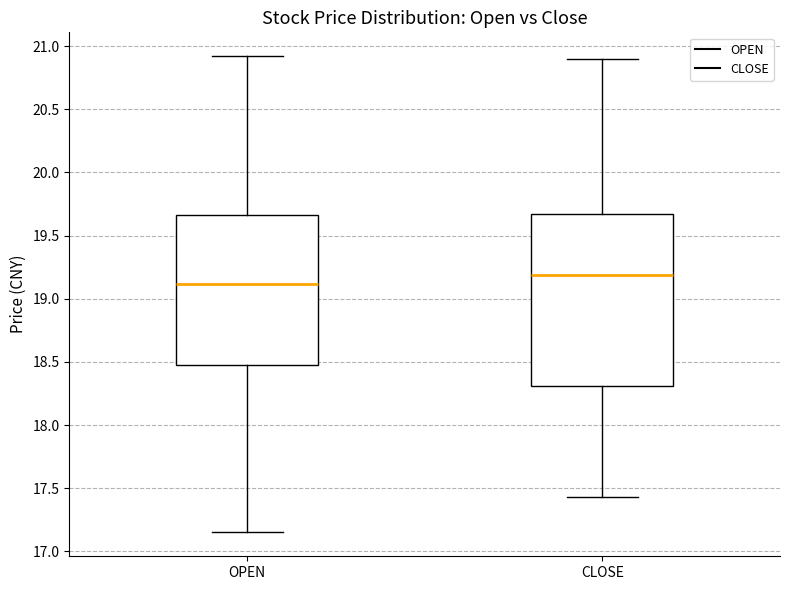

Reading left to right, transcribe this box plot: for each box, give where its median line is, the range the box spans, and where its two whiskers end, as read against the y-axis. The values are not printed on the chart, so give them approximately, as read against the axis.

OPEN: median 19.10, box 18.45 to 19.65, whiskers 17.15 to 20.90
CLOSE: median 19.20, box 18.30 to 19.65, whiskers 17.45 to 20.90